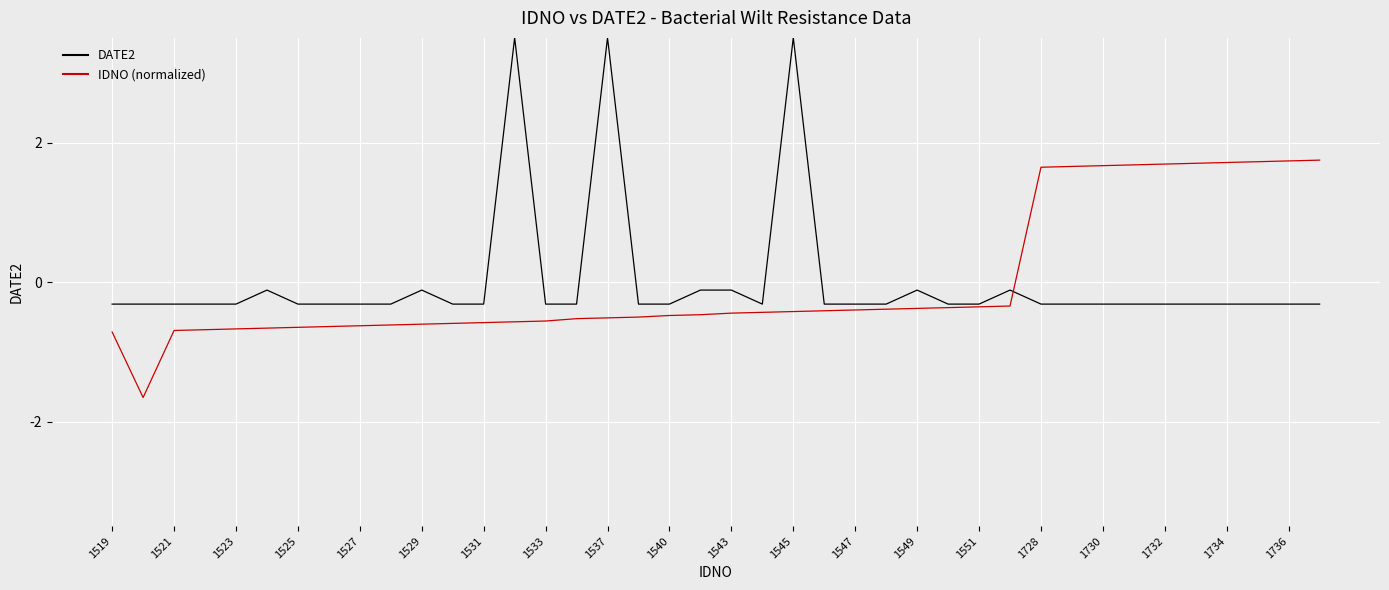

What are all the series names shown in the legend?

DATE2, IDNO (normalized)